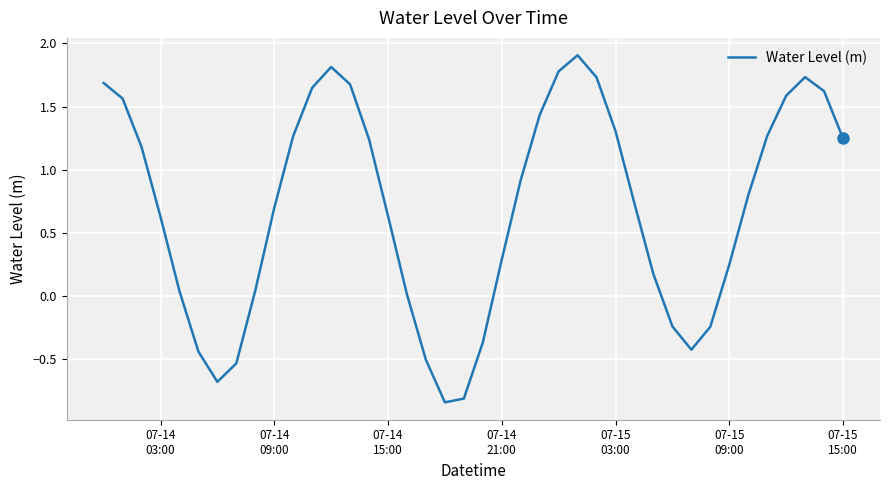

How many positive values are there?

30